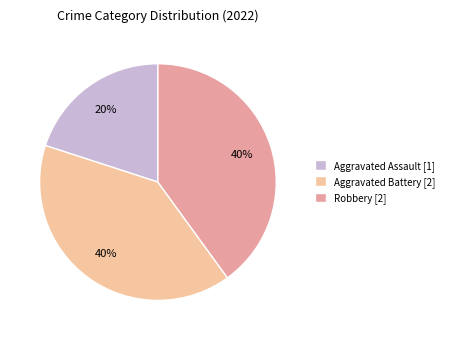

Between Aggravated Battery [2] and Aggravated Assault [1], which is larger?

Aggravated Battery [2]